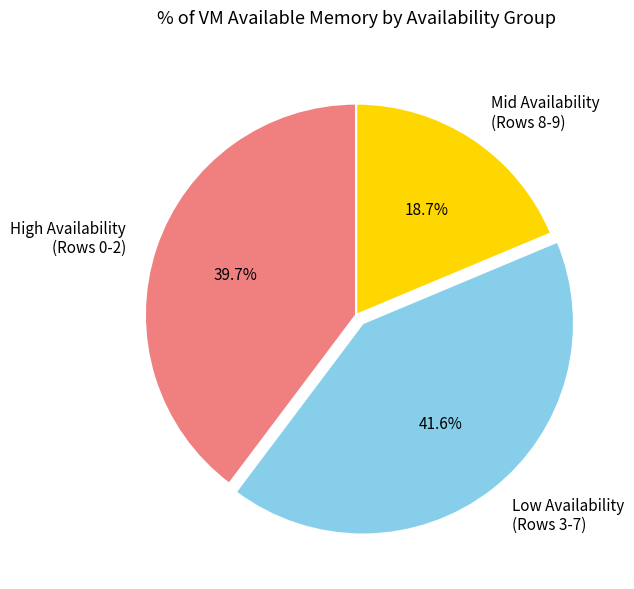

Between Mid Availability (Rows 8-9) and High Availability (Rows 0-2), which is larger?

High Availability (Rows 0-2)